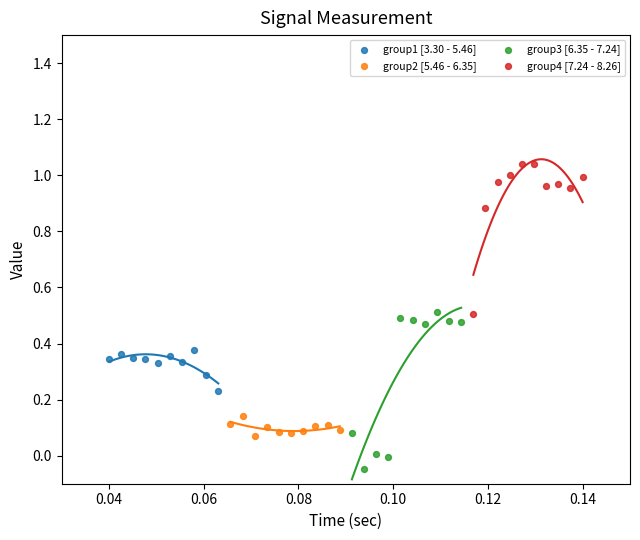

Which series contains the highest Y value?

group4 [7.24 - 8.26]